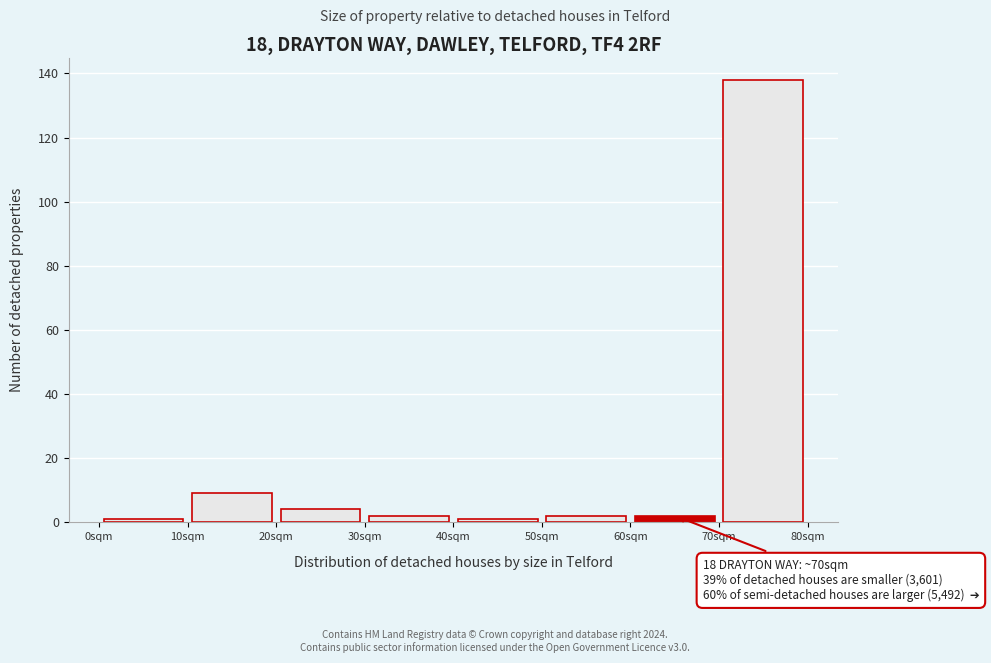

Over which range of the x-axis is the bar tallest?

70 to 80